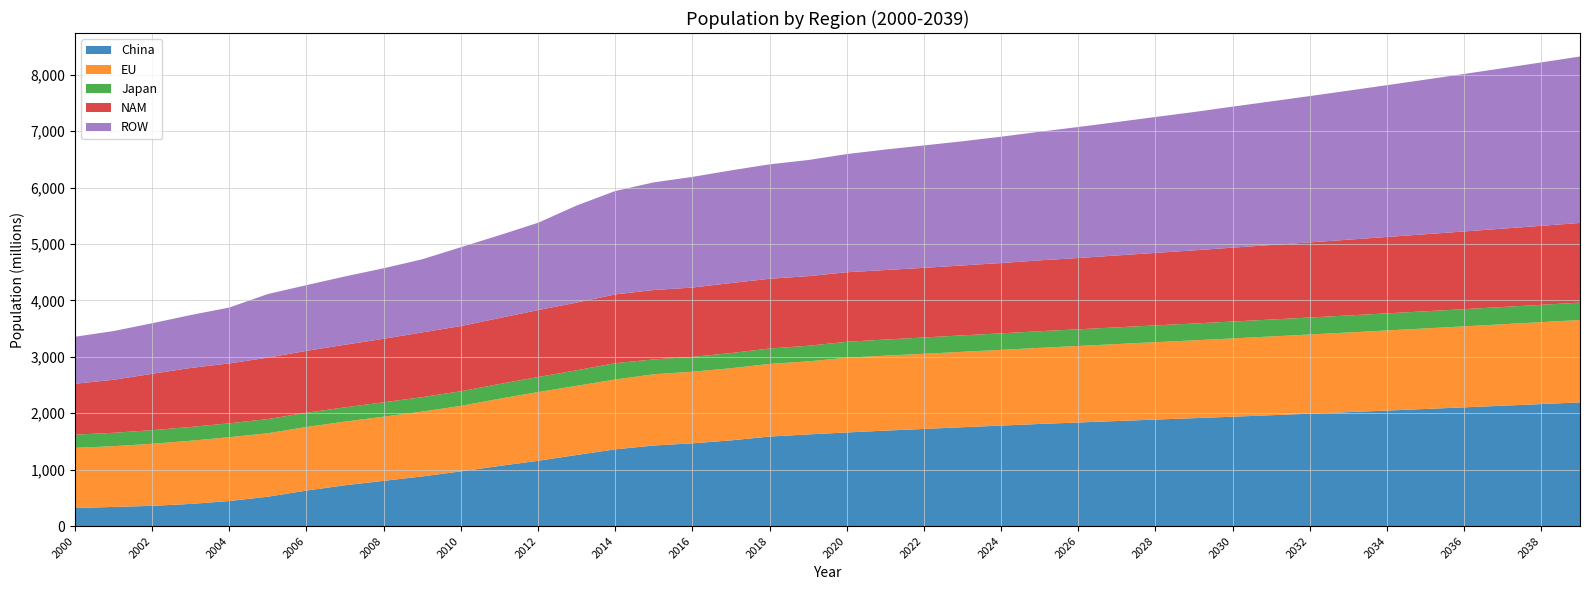

Reading left to right, list all the values displayed in this chart.

China: 2000=319.8	2001=339.4	2002=358.4	2003=392.6	2004=443.6	2005=520.7	2006=629.1	2007=723.3	2008=801.7	2009=879.9	2010=969.2	2011=1066.0	2012=1157.0	2013=1260.3	2014=1360.2	2015=1428.2	2016=1466.8	2017=1519.3	2018=1586.9	2019=1624.9	2020=1659.2	2021=1692.2	2022=1721.7	2023=1752.6	2024=1781.2	2025=1810.4	2026=1836.1	2027=1862.2	2028=1888.2	2029=1912.9	2030=1938.7	2031=1965.4	2032=1992.5	2033=2020.0	2034=2047.8	2035=2076.0	2036=2104.6	2037=2133.7	2038=2163.1	2039=2192.9
EU: 2000=1066.8	2001=1076.8	2002=1100.4	2003=1120.3	2004=1131.5	2005=1125.1	2006=1127.5	2007=1129.3	2008=1137.9	2009=1149.8	2010=1161.4	2011=1191.3	2012=1218.6	2013=1226.0	2014=1238.5	2015=1262.6	2016=1269.8	2017=1278.9	2018=1288.2	2019=1295.1	2020=1325.7	2021=1328.9	2022=1332.3	2023=1337.0	2024=1342.5	2025=1349.4	2026=1357.0	2027=1364.5	2028=1372.3	2029=1380.0	2030=1388.2	2031=1396.1	2032=1404.0	2033=1412.0	2034=1420.0	2035=1428.1	2036=1436.2	2037=1444.4	2038=1452.6	2039=1460.8
Japan: 2000=234.1	2001=237.1	2002=241.6	2003=244.0	2004=246.5	2005=251.2	2006=252.4	2007=252.7	2008=254.7	2009=255.8	2010=259.4	2011=261.1	2012=266.6	2013=275.3	2014=289.4	2015=263.9	2016=262.4	2017=268.9	2018=272.7	2019=276.7	2020=281.5	2021=285.8	2022=289.2	2023=291.5	2024=293.3	2025=294.6	2026=295.4	2027=296.3	2028=297.3	2029=298.3	2030=299.3	2031=300.2	2032=301.2	2033=302.2	2034=303.1	2035=304.1	2036=305.0	2037=306.0	2038=307.0	2039=308.0
NAM: 2000=902.8	2001=940.3	2002=999.3	2003=1046.4	2004=1061.9	2005=1089.2	2006=1097.7	2007=1109.7	2008=1125.6	2009=1148.3	2010=1155.8	2011=1169.8	2012=1186.9	2013=1200.9	2014=1219.4	2015=1230.5	2016=1229.5	2017=1241.5	2018=1236.7	2019=1234.4	2020=1233.6	2021=1232.5	2022=1235.0	2023=1239.2	2024=1246.4	2025=1256.6	2026=1264.0	2027=1274.6	2028=1285.7	2029=1297.1	2030=1310.2	2031=1321.2	2032=1332.3	2033=1343.4	2034=1354.7	2035=1366.1	2036=1377.5	2037=1389.1	2038=1400.8	2039=1412.5
ROW: 2000=832.5	2001=863.7	2002=895.7	2003=937.8	2004=990.9	2005=1127.7	2006=1164.4	2007=1211.0	2008=1250.8	2009=1296.1	2010=1397.7	2011=1468.0	2012=1547.8	2013=1720.4	2014=1832.8	2015=1908.5	2016=1961.8	2017=1997.3	2018=2028.7	2019=2058.5	2020=2095.1	2021=2136.2	2022=2170.1	2023=2201.8	2024=2239.7	2025=2280.0	2026=2322.5	2027=2365.3	2028=2409.3	2029=2452.8	2030=2500.0	2031=2546.5	2032=2593.8	2033=2642.1	2034=2691.2	2035=2741.3	2036=2792.2	2037=2844.1	2038=2897.0	2039=2950.9